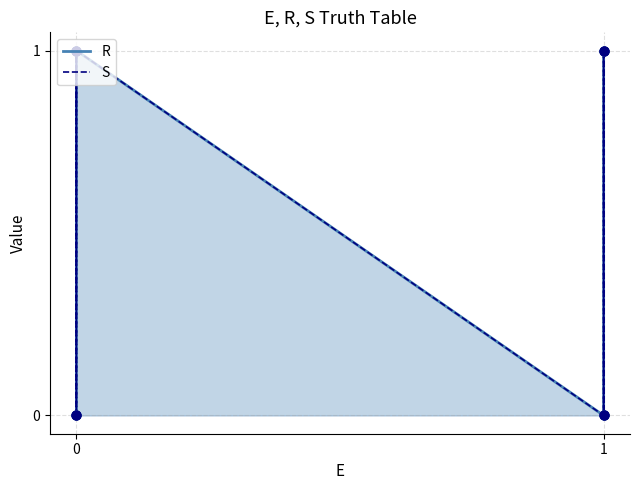

Which series reaches the maximum Y coordinate?

R